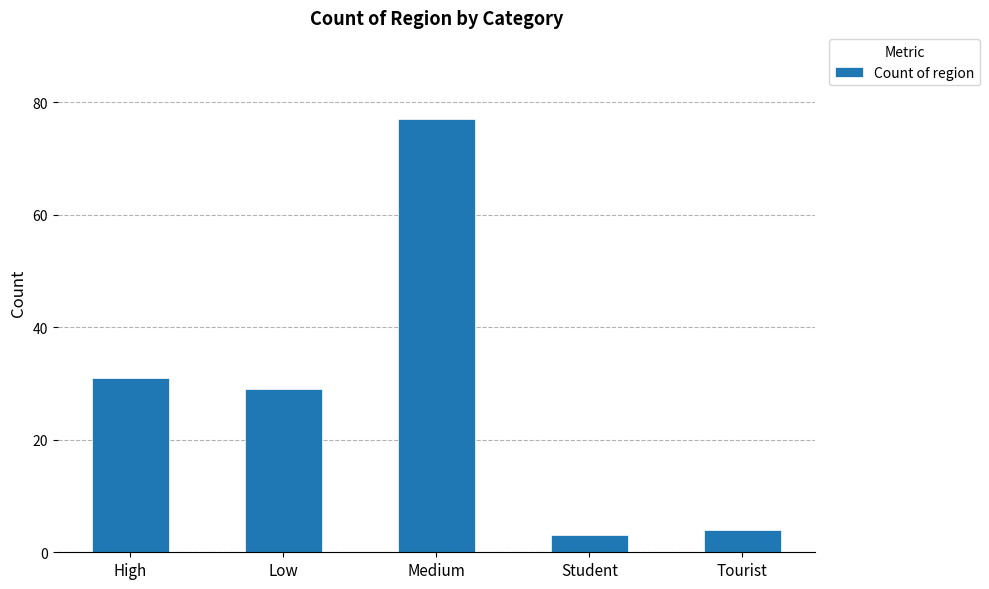

Does the chart contain any negative values?

No